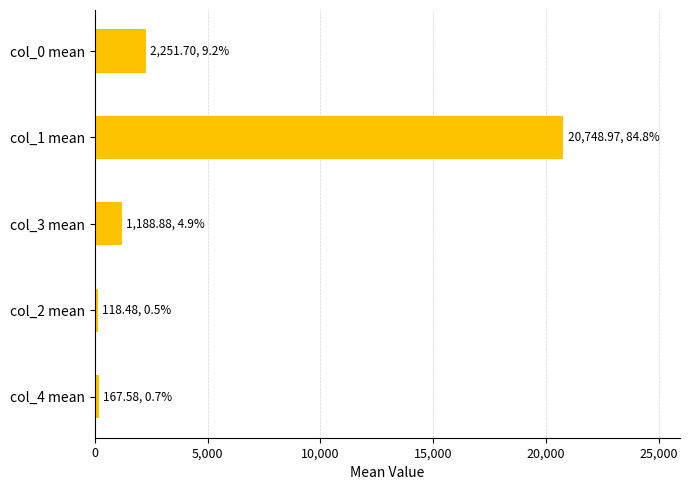

Which has a higher value, col_1 mean or col_3 mean?

col_1 mean